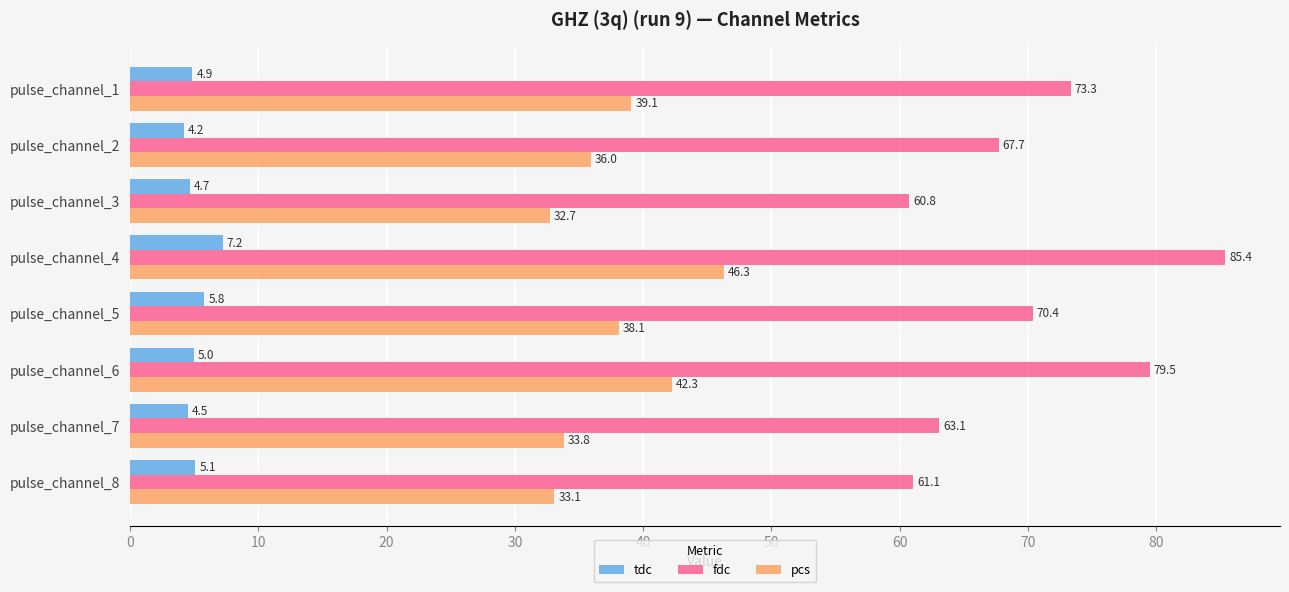

How many values in the pcs series exceed 38?

4